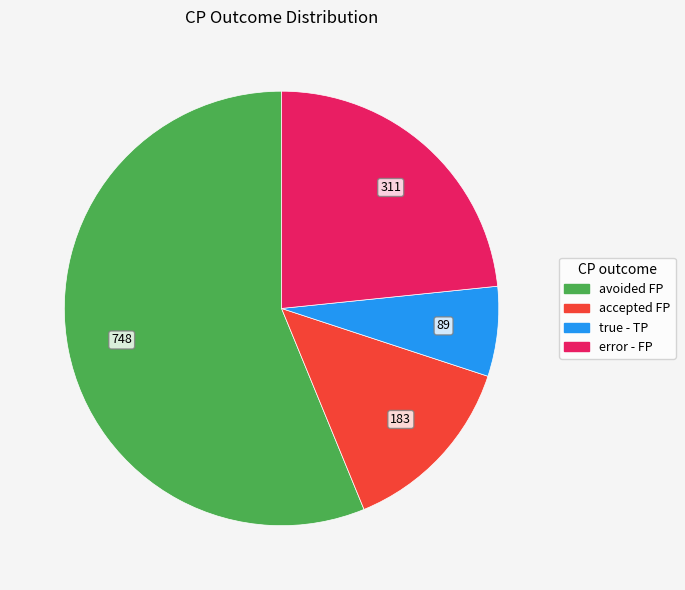

What is the ratio of the value at error - FP to the value at accepted FP?

1.7